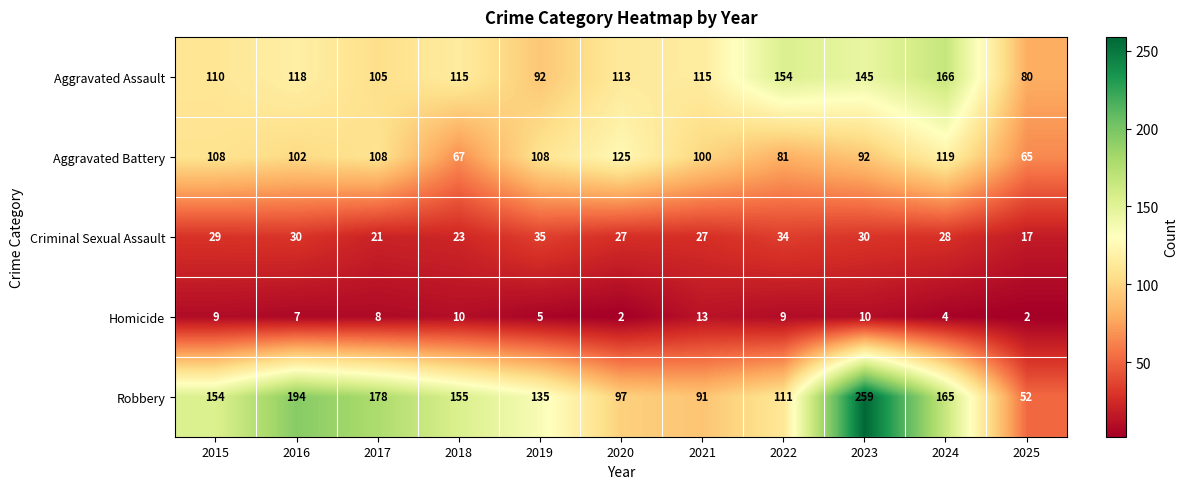

What is the maximum value shown in the chart?

259